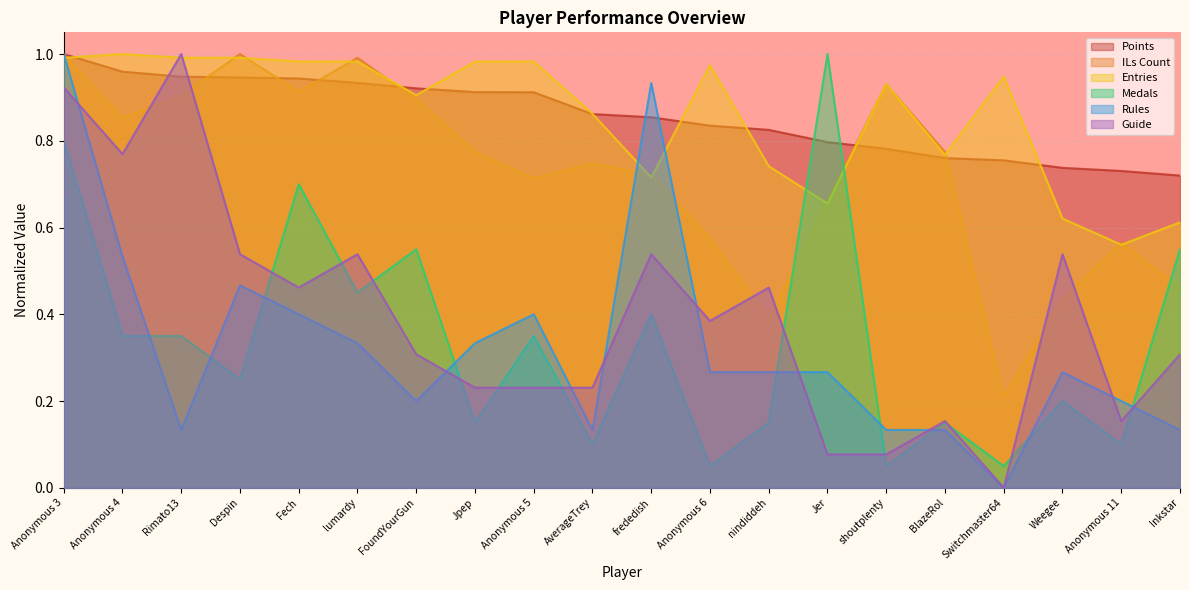

At Inkstar, list the series in order from smallest to largest.

Rules, Guide, ILs Count, Medals, Entries, Points